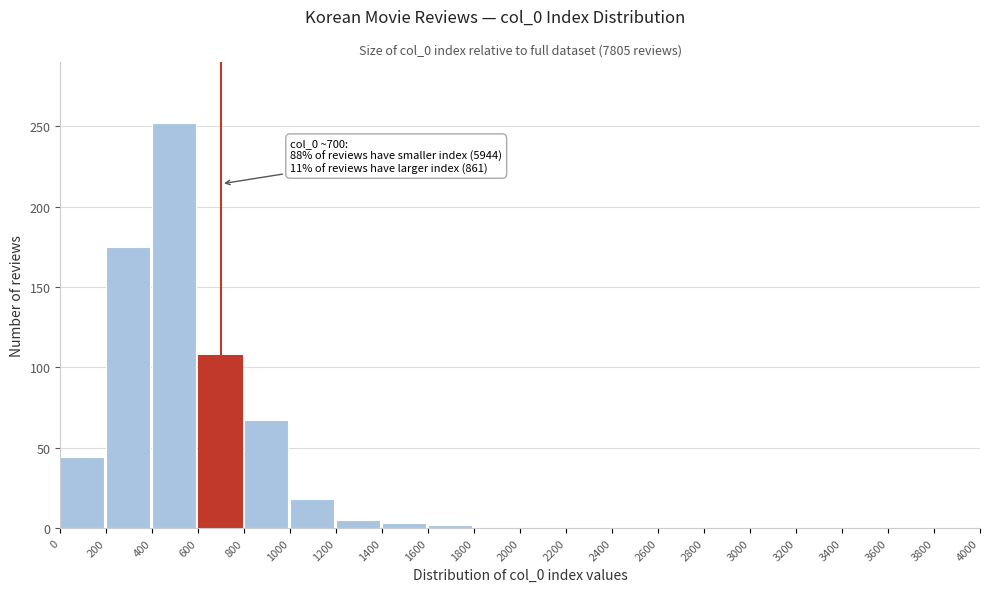

The chart shows a value of 139 at 2600. True or false?

False